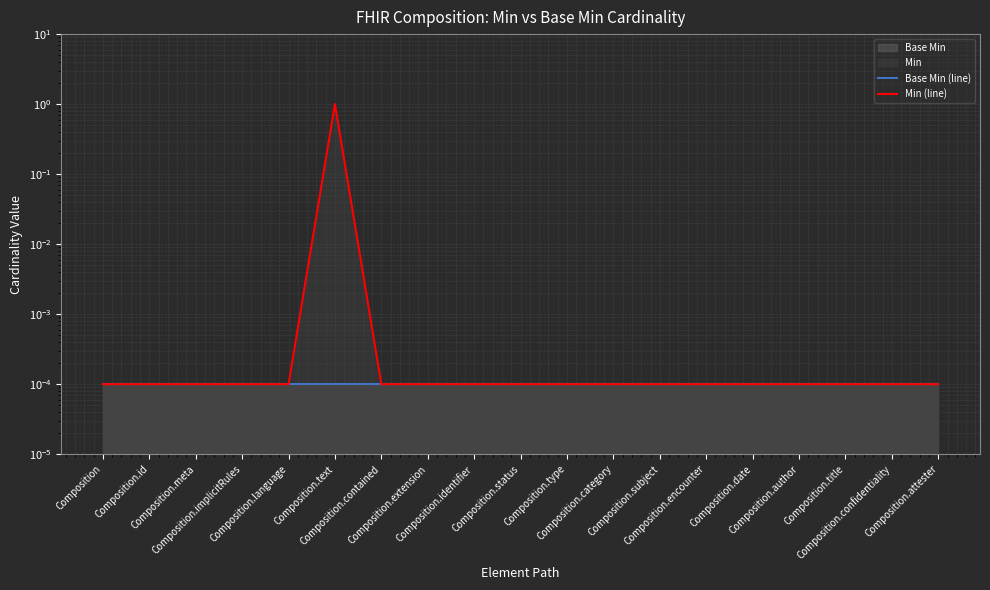

Reading right to left, transcribe all the data shown in this chart.

Base Min (line): 0.0	0.0	0.0	0.0	0.0	0.0	0.0	0.0	0.0	0.0	0.0	0.0	0.0	0.0	0.0	0.0	0.0	0.0	0.0
Min (line): 0.0	0.0	0.0	0.0	0.0	0.0	0.0	0.0	0.0	0.0	0.0	0.0	0.0	1.0	0.0	0.0	0.0	0.0	0.0